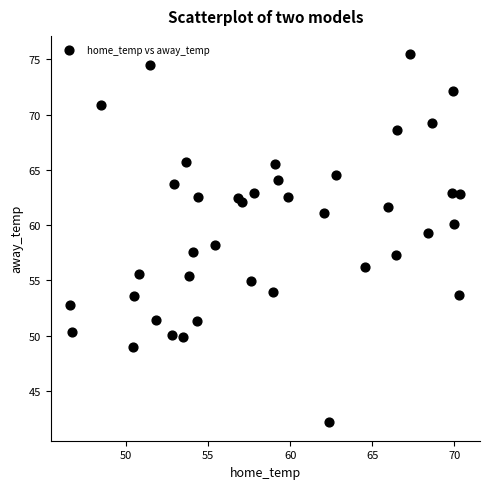

What is the range of Y values (max minus min)?

33.3